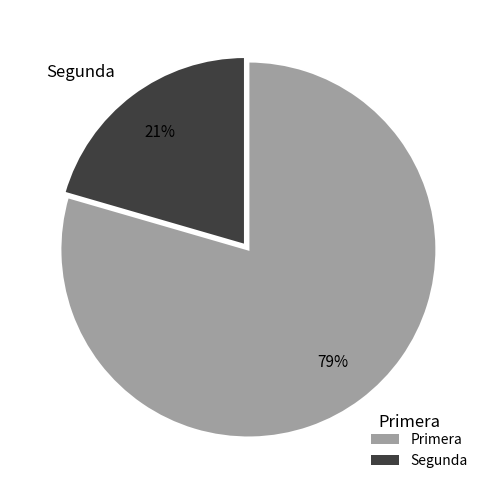

Combined, do Segunda and Primera account for over 50%?

Yes